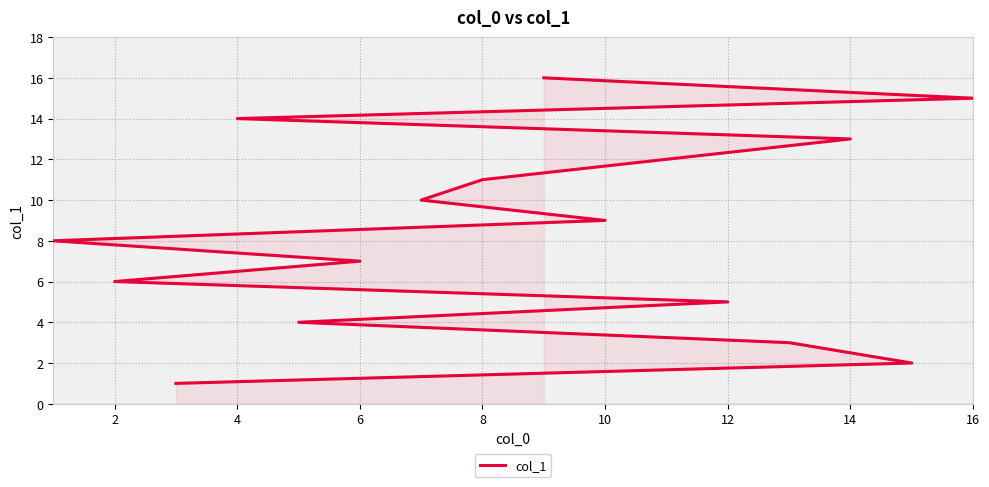

Does the chart have visible grid lines?

Yes